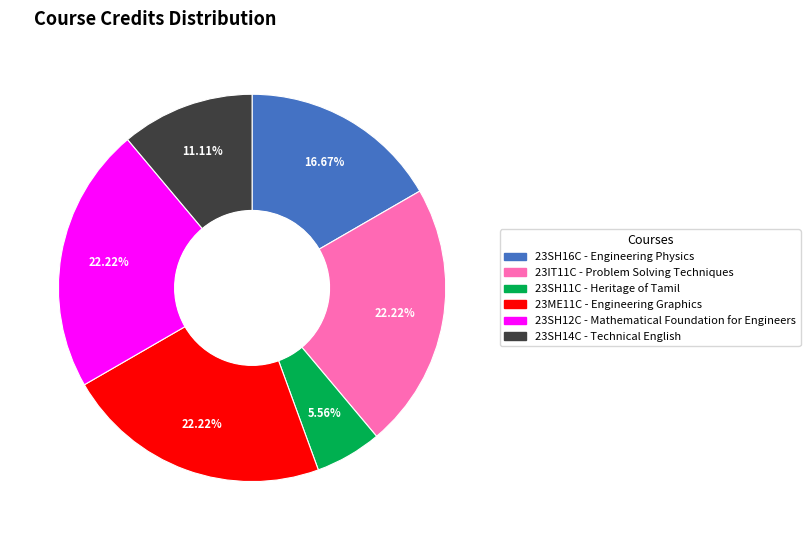

Count the number of slices in the pie.

6